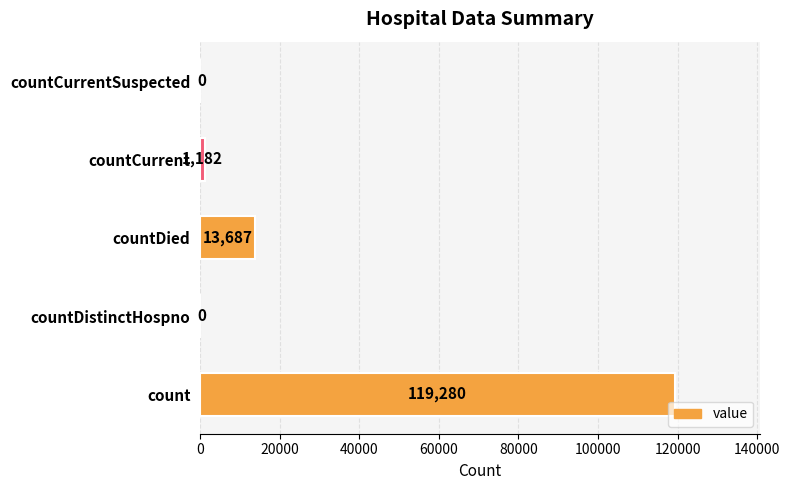

What is the greatest value displayed?

119280